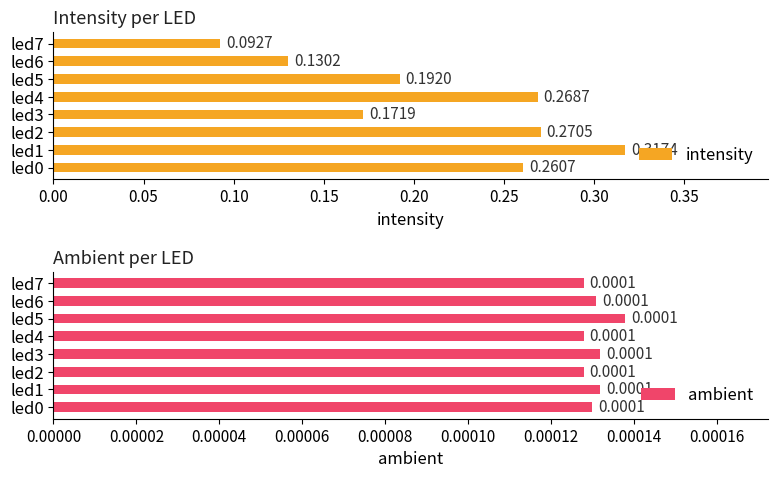

What is the sum of all intensity values?

1.7